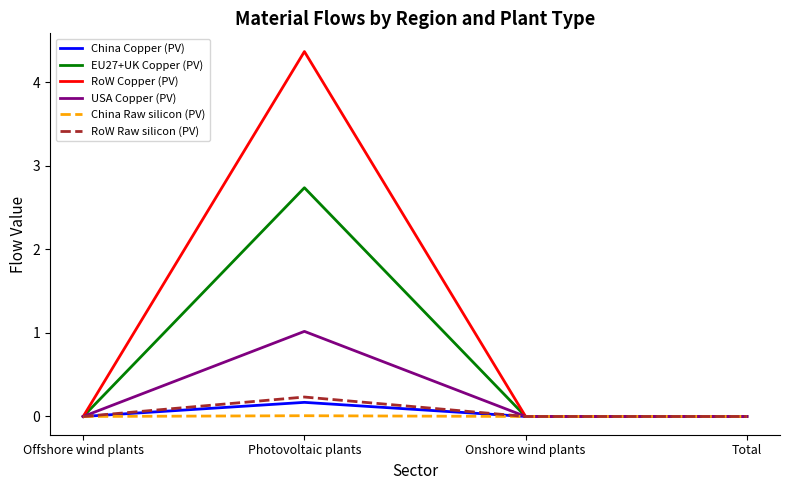

Which series has the widest spread of values?

RoW Copper (PV)